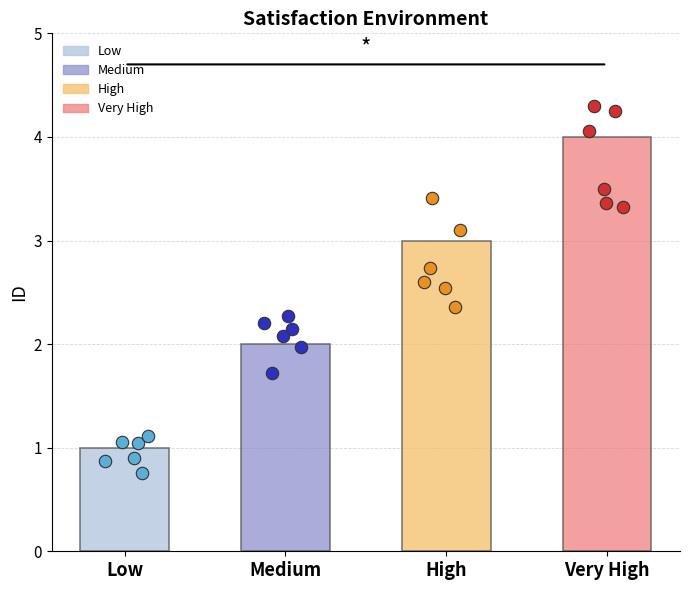

Approximately how many times larger is the value at Low compared to Very High?

0.2